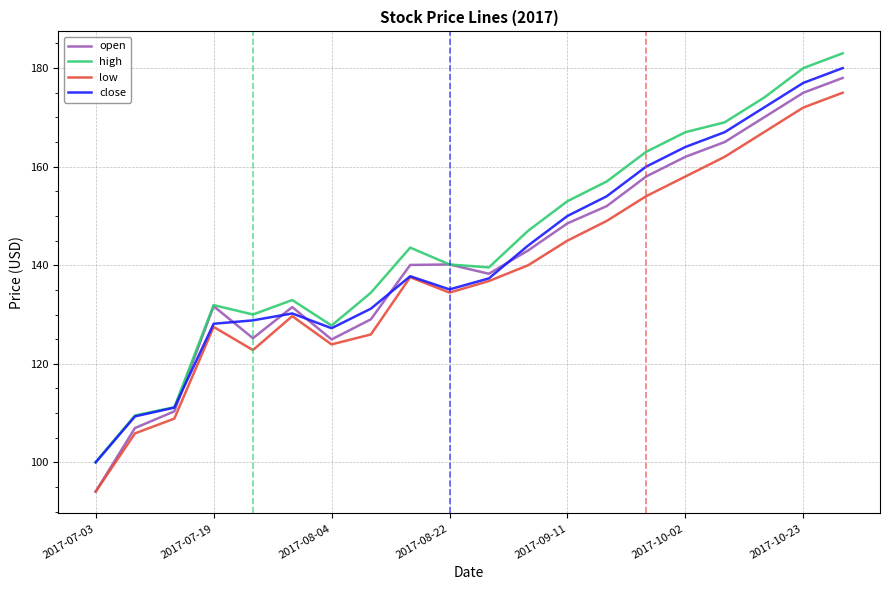

At how many categories does at least one series exceed 168?

4